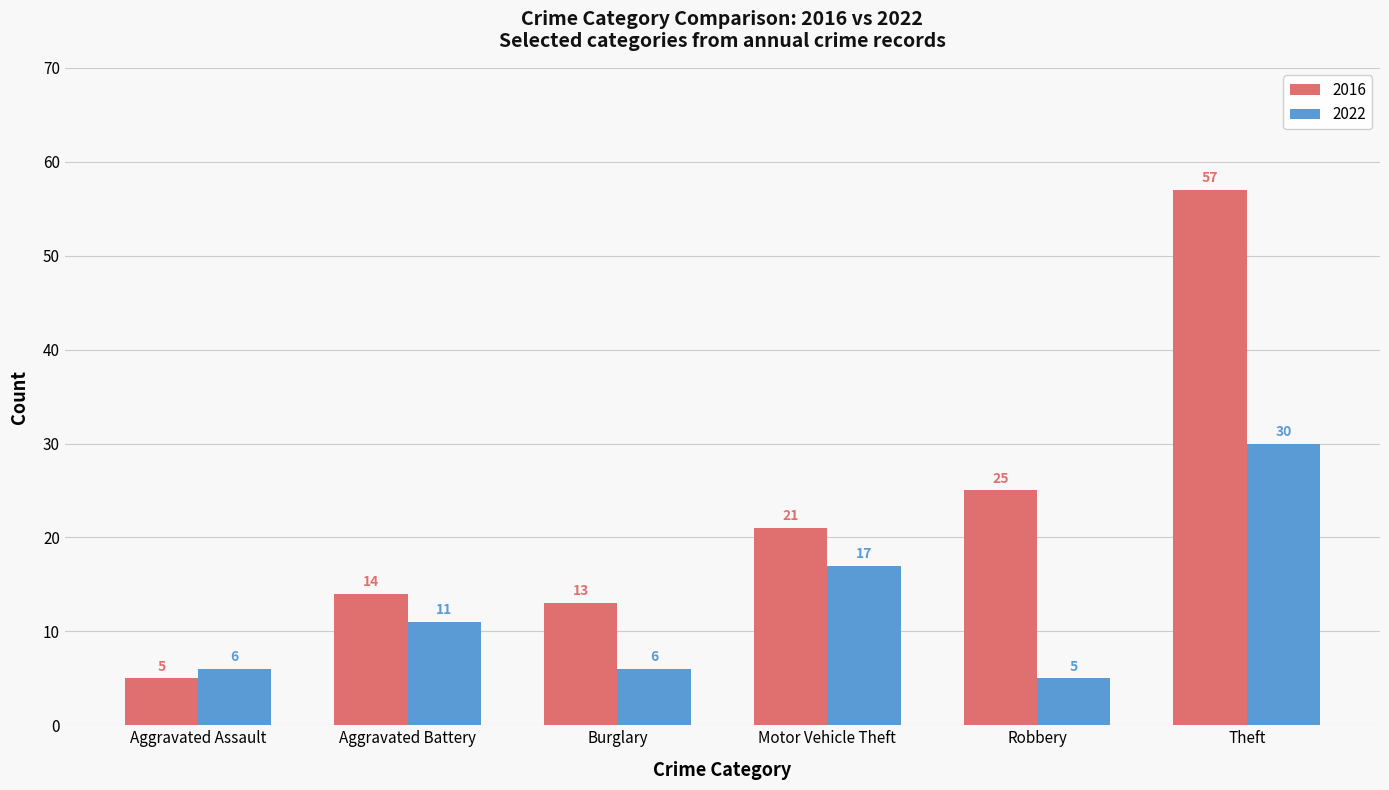

Rank the categories by 2016 value from lowest to highest.

Aggravated Assault, Burglary, Aggravated Battery, Motor Vehicle Theft, Robbery, Theft